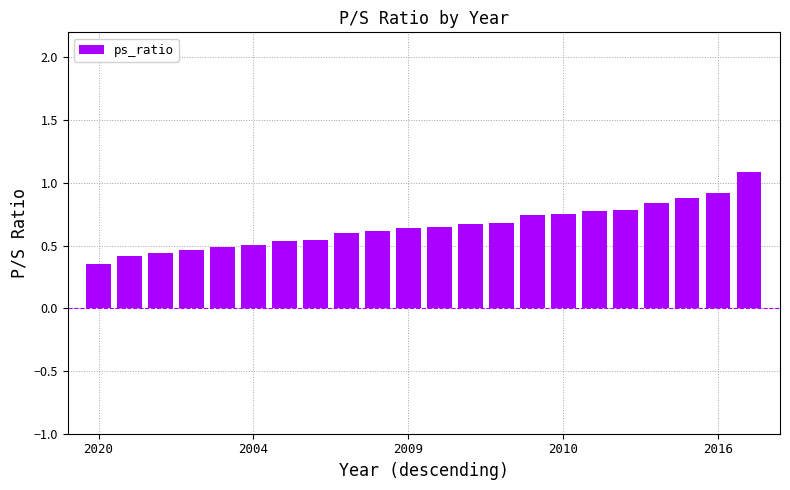

What is the sum of all values?

14.4